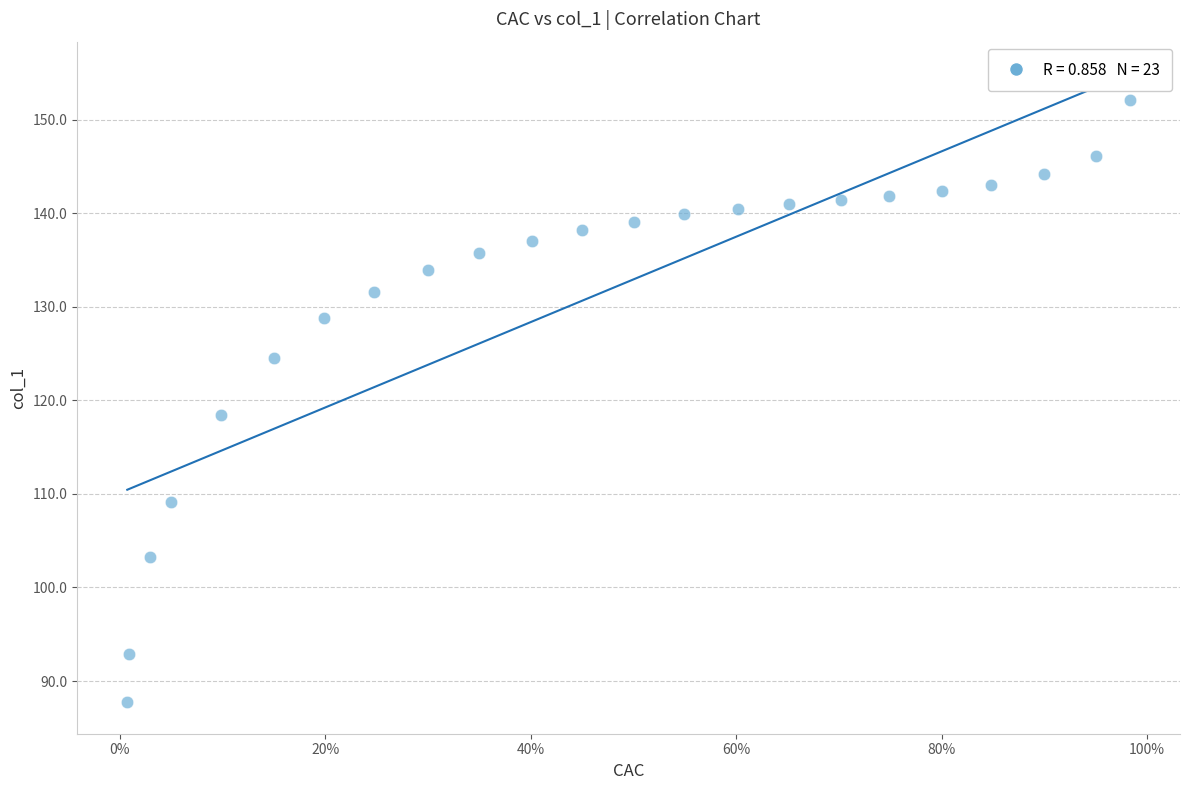

What is the range of X values (max minus min)?

1.0